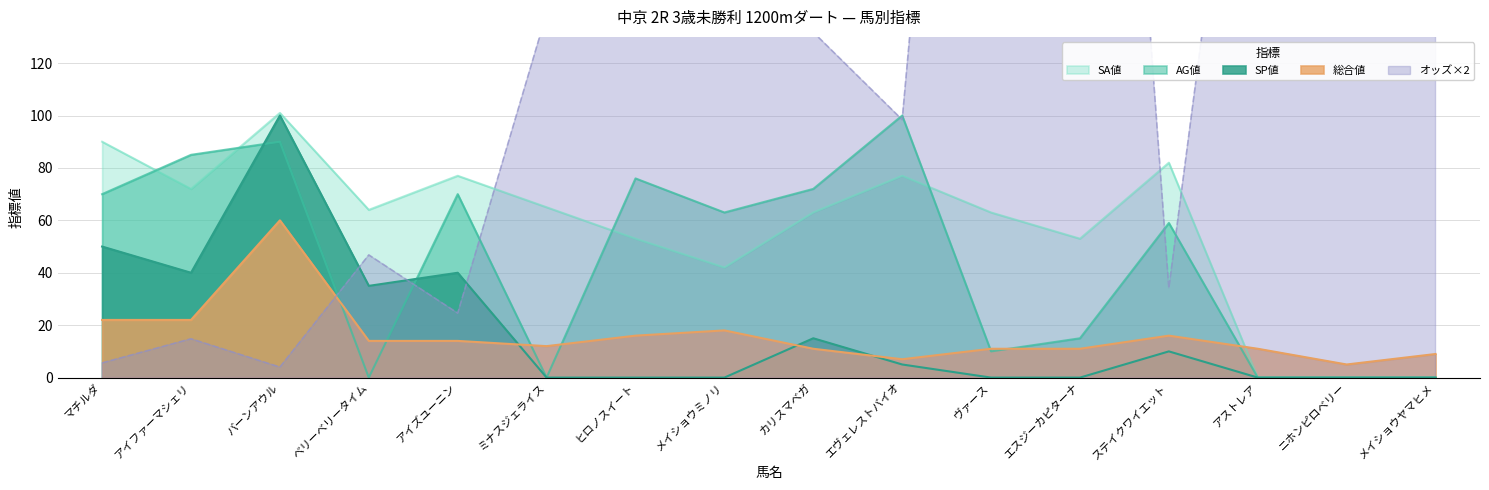

At which label does AG値 reach its peak?

エヴェレストバイオ